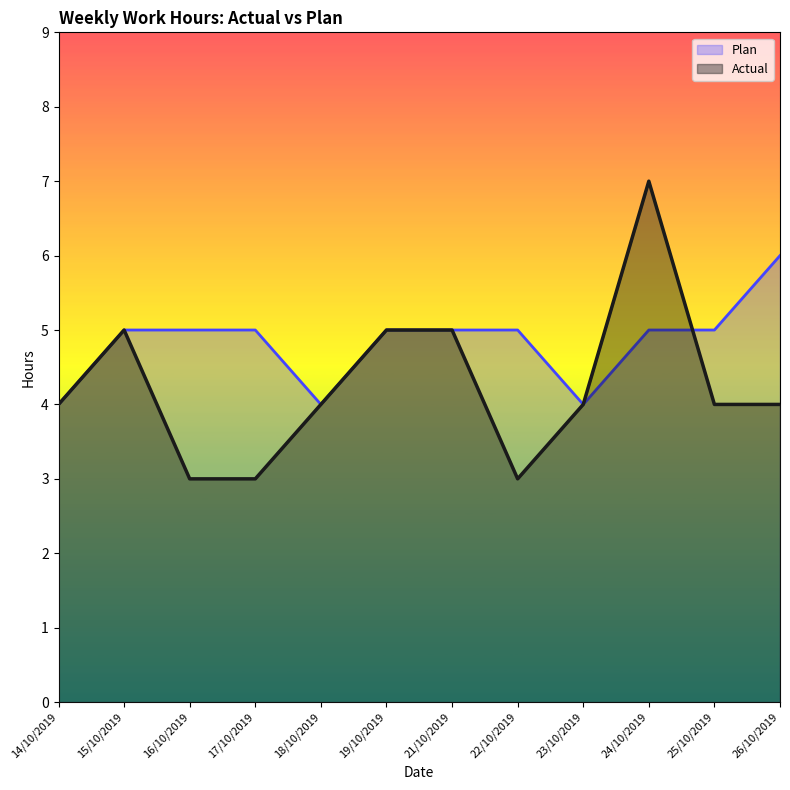

What is the lowest value of the Actual series?

3